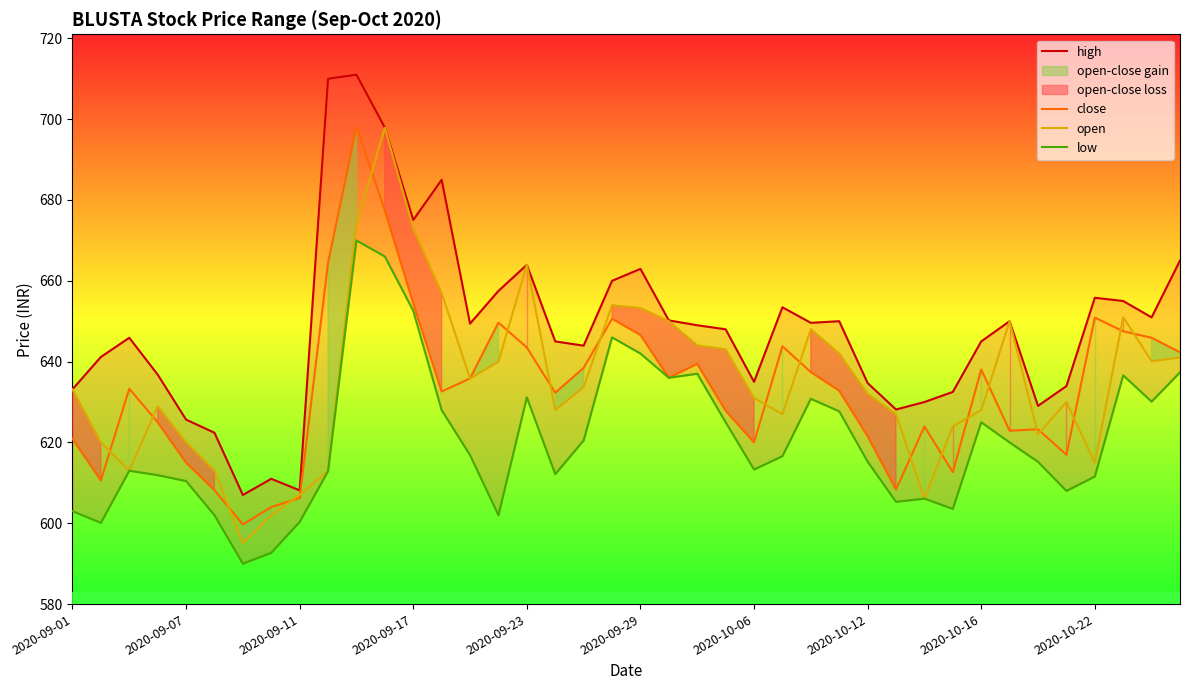

At which category is the sum across all series the highest?

10